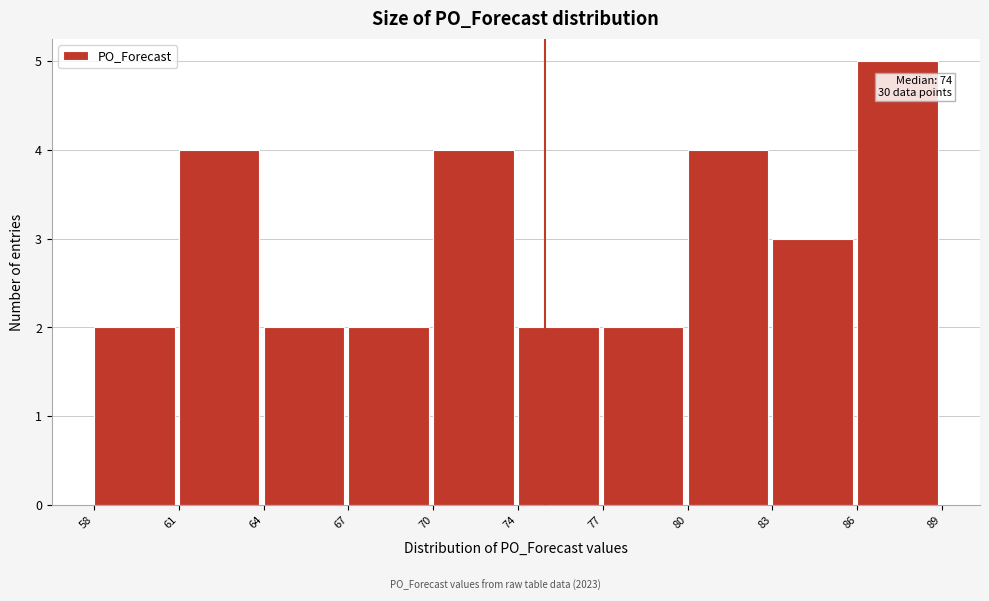

Reading right to left, what are all the values shown in this chart?

5	3	4	2	2	4	2	2	4	2